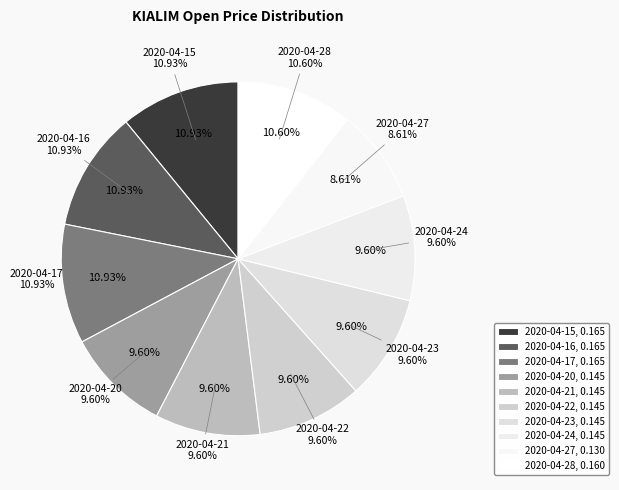

To the nearest percent, what is the difference between the largest and smallest slice percentages?

2%